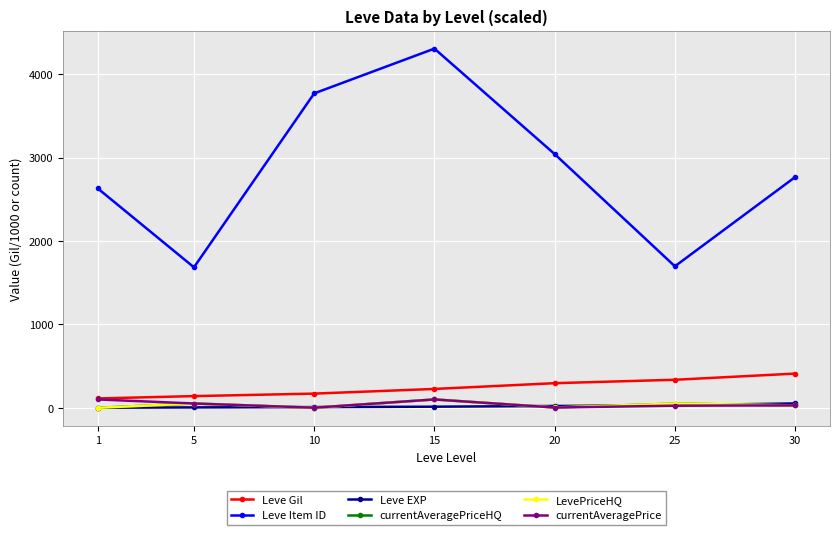

Is this an area chart (filled region under the line)?

No